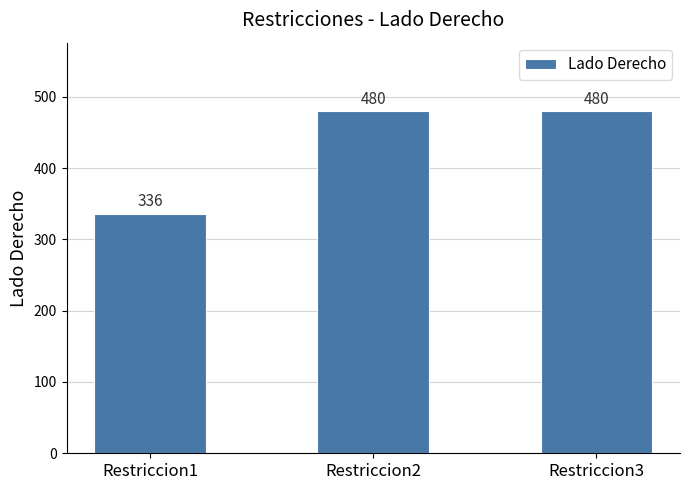

What is the smallest value displayed?

336